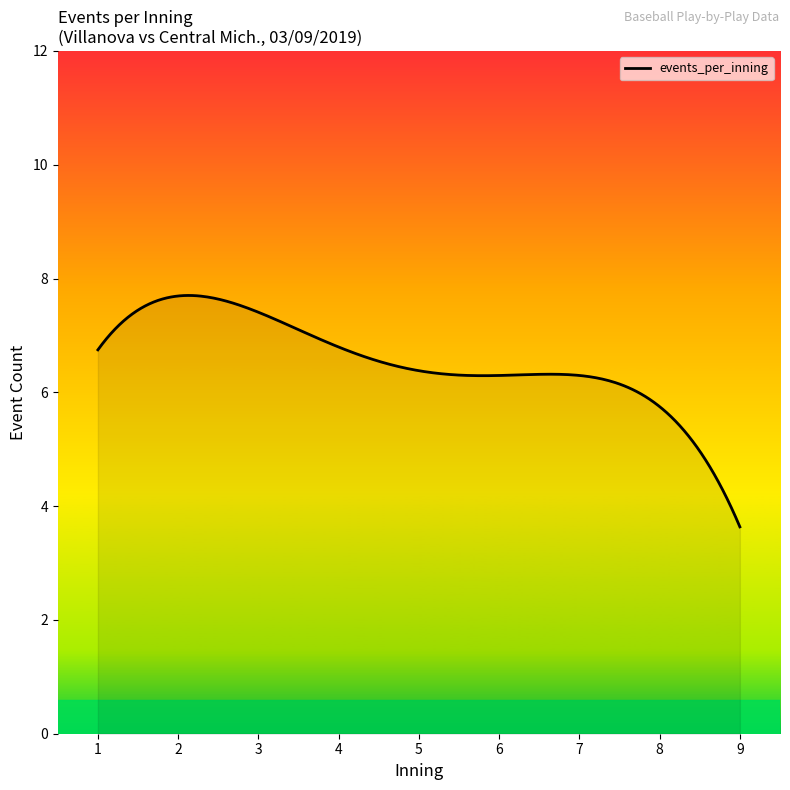

What is the minimum value shown in the chart?

3.6